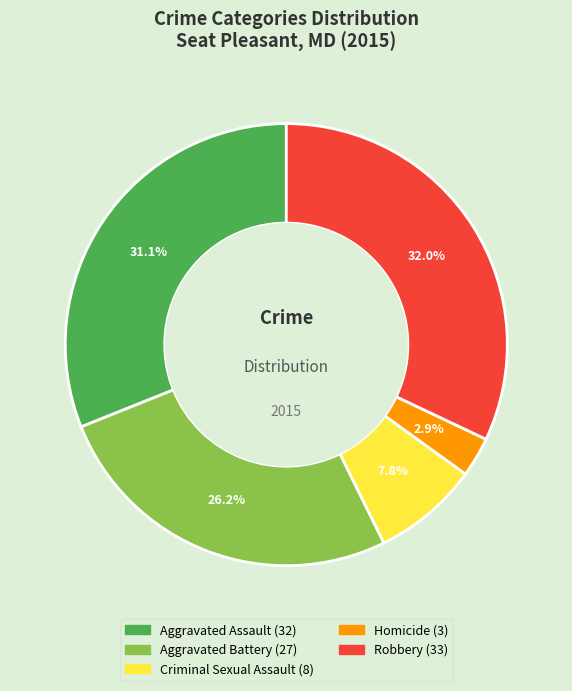

Approximately how many times larger is the value at Criminal Sexual Assault compared to Homicide?

2.7